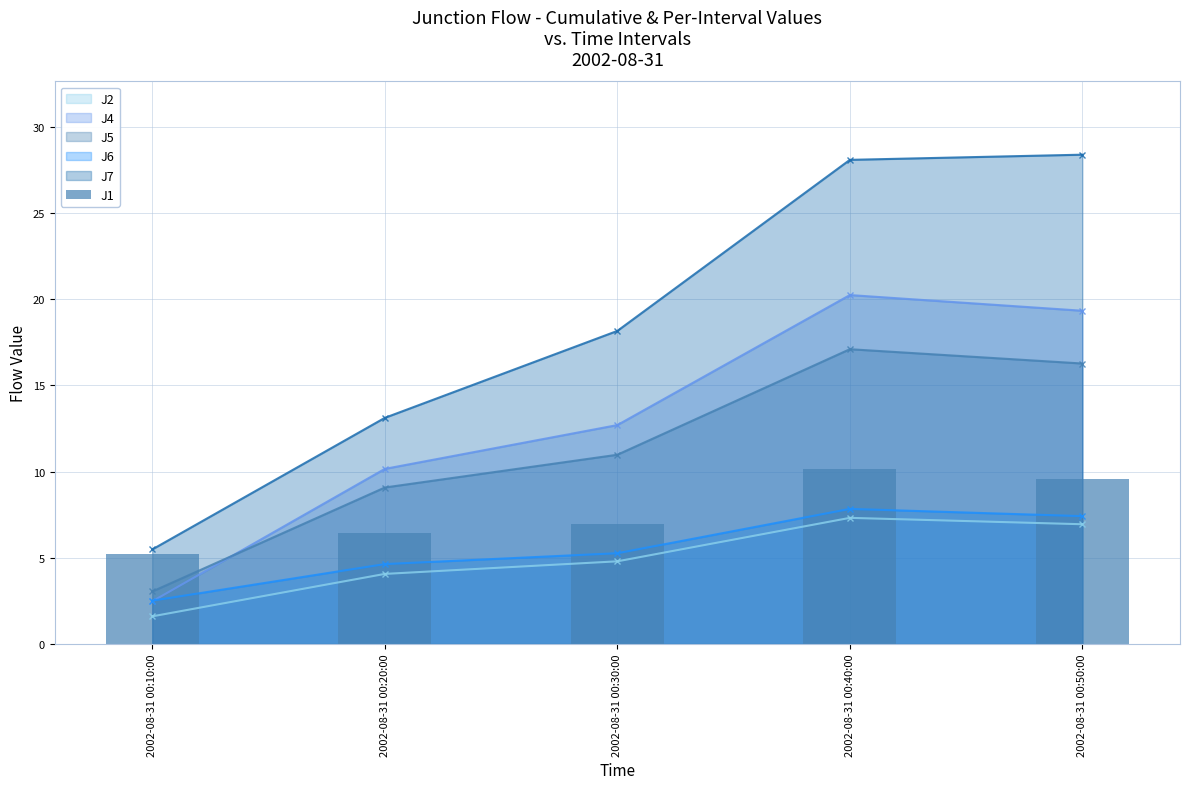

What position from the left is 2002-08-31 00:10:00?

1